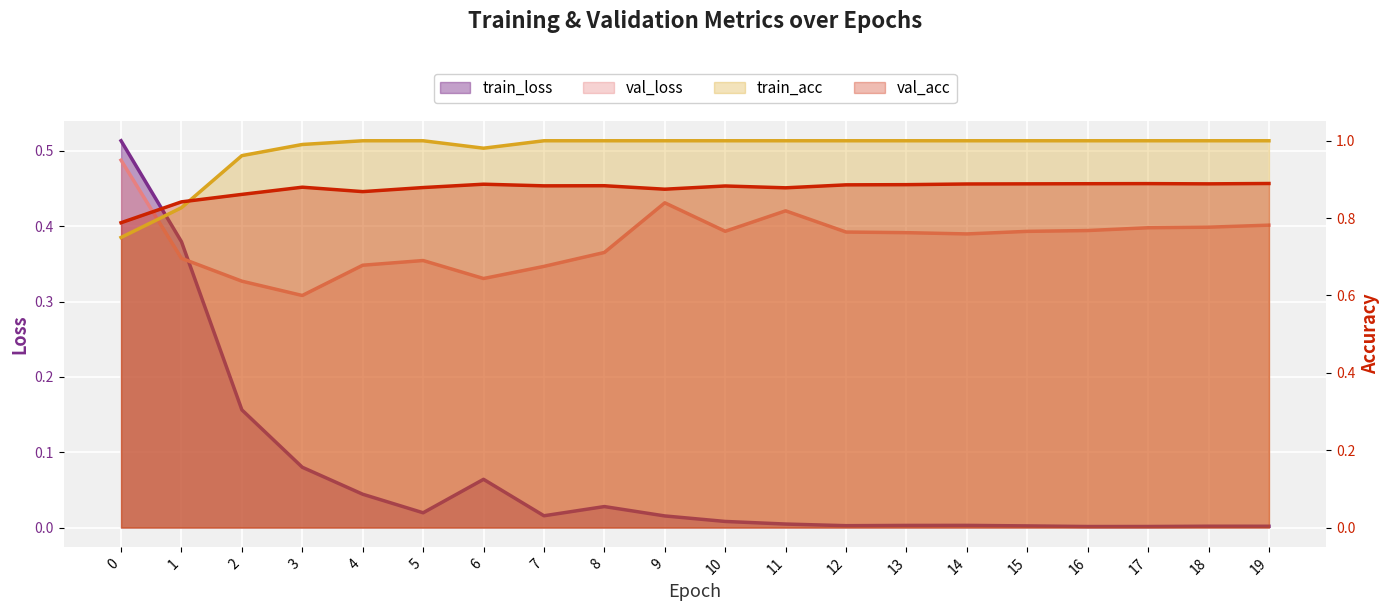

List the labels in order of val_loss value, smallest first.

3, 2, 6, 7, 4, 5, 1, 8, 14, 13, 12, 15, 10, 16, 17, 18, 19, 11, 9, 0